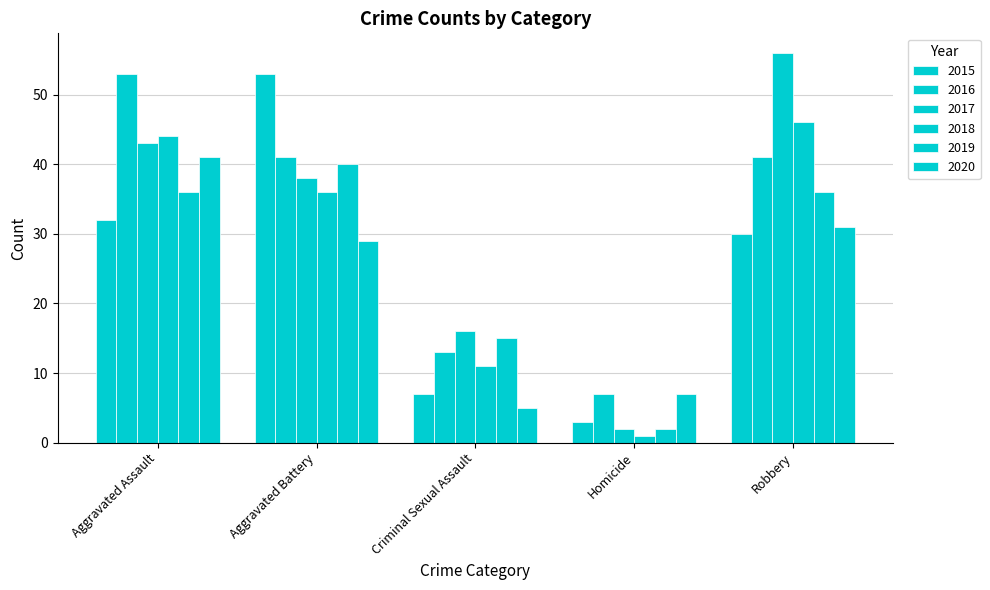

Reading left to right, list all the values displayed in this chart.

2015: 32	53	7	3	30
2016: 53	41	13	7	41
2017: 43	38	16	2	56
2018: 44	36	11	1	46
2019: 36	40	15	2	36
2020: 41	29	5	7	31